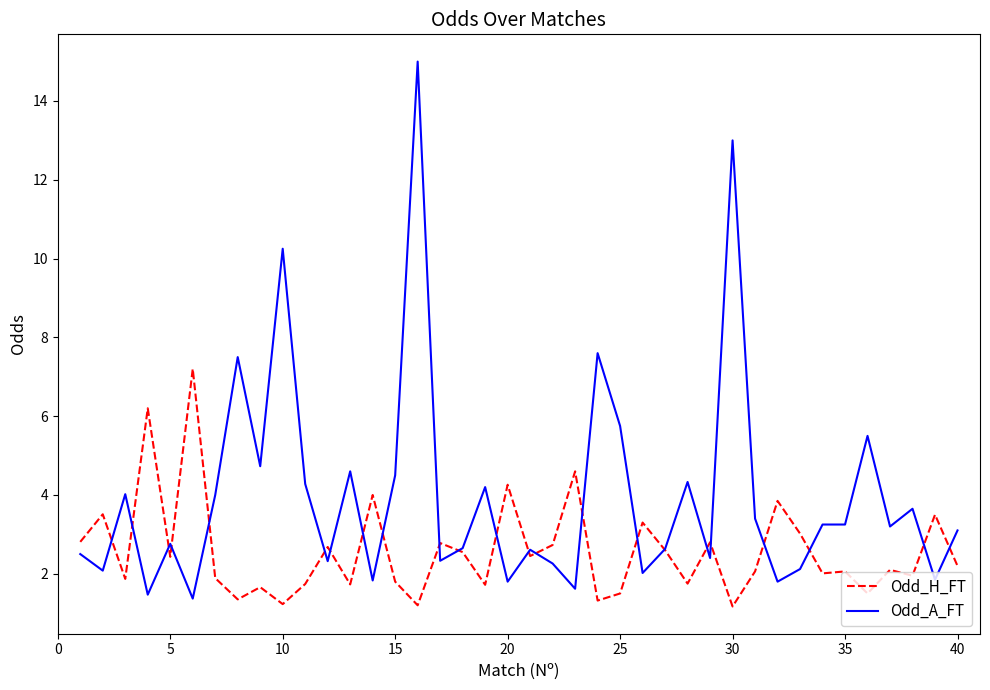

Which series has the largest total across all categories?

Odd_A_FT